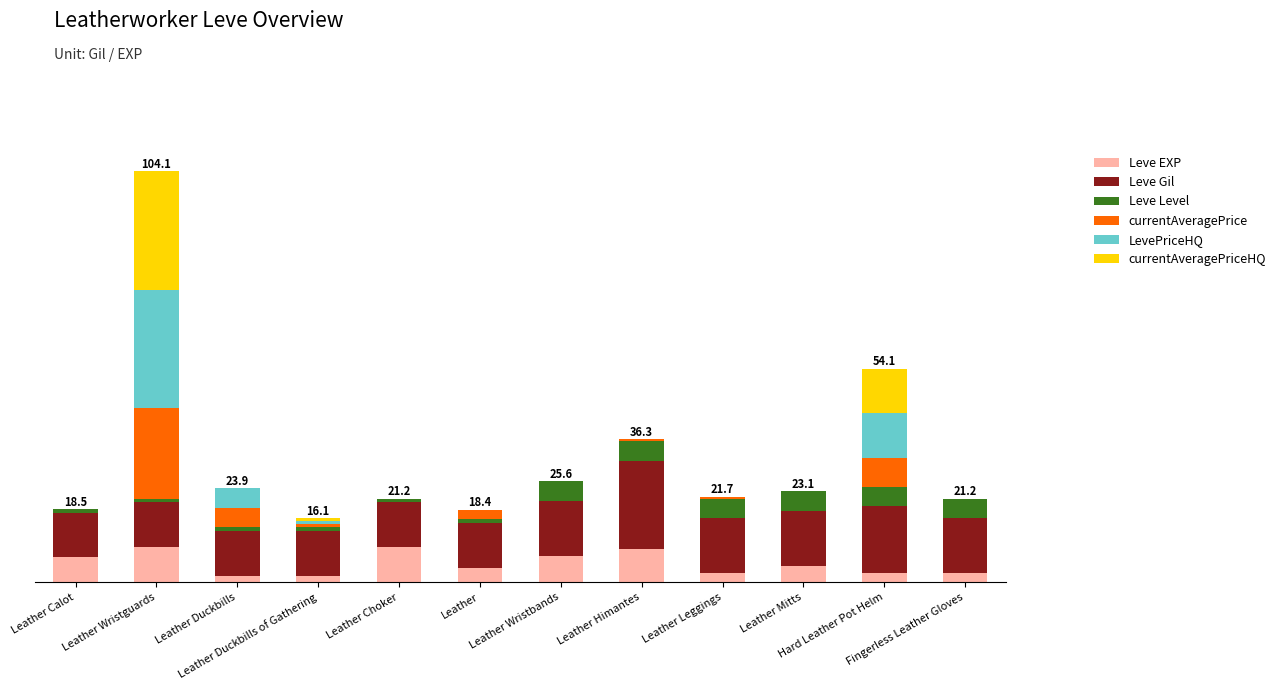

Are the bars grouped side by side (vs. stacked)?

No